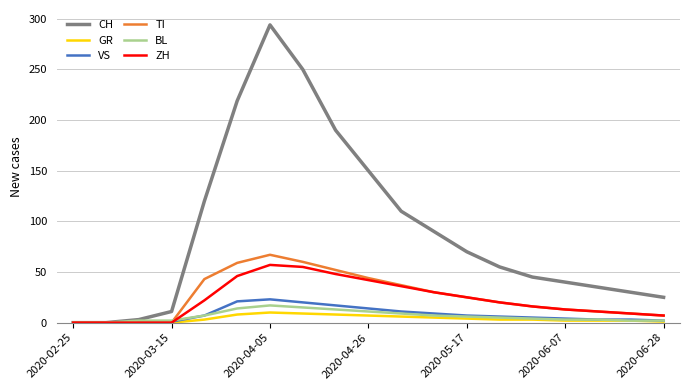

Which series has the largest total across all categories?

CH